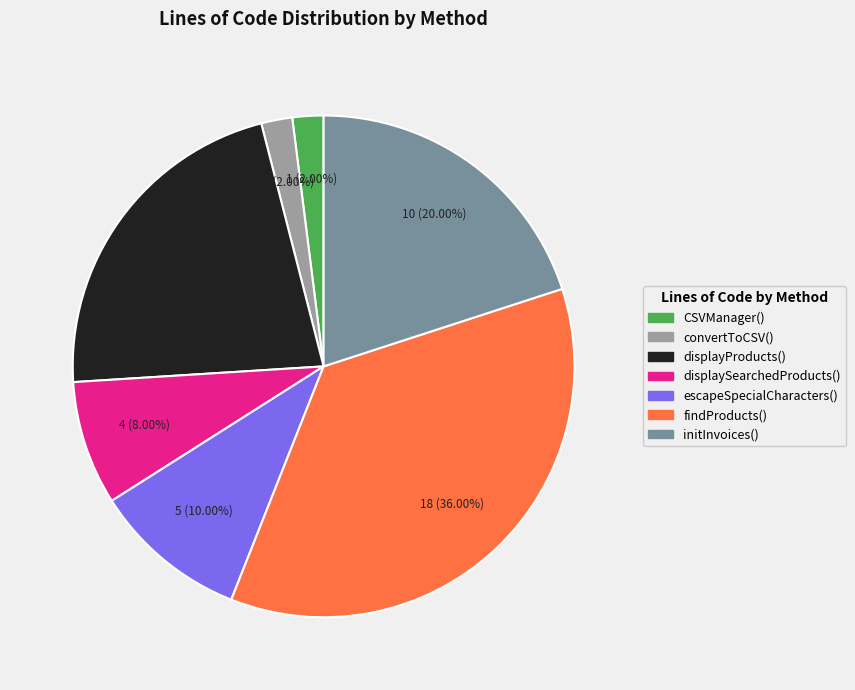

What percentage do displaySearchedProducts() and convertToCSV() together represent?

10.0%